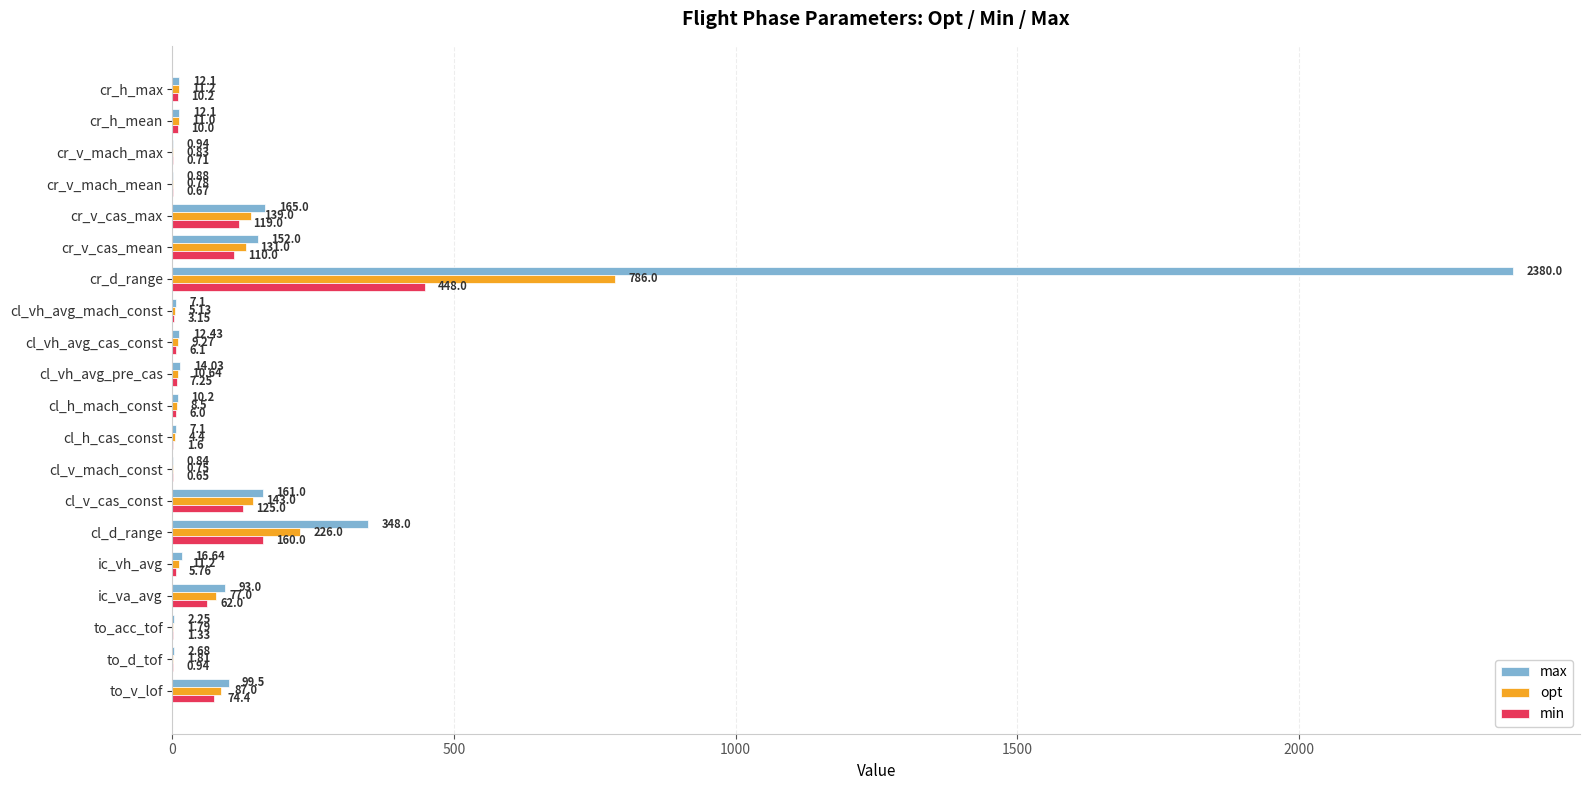

At which category is the sum across all series the highest?

cr_d_range